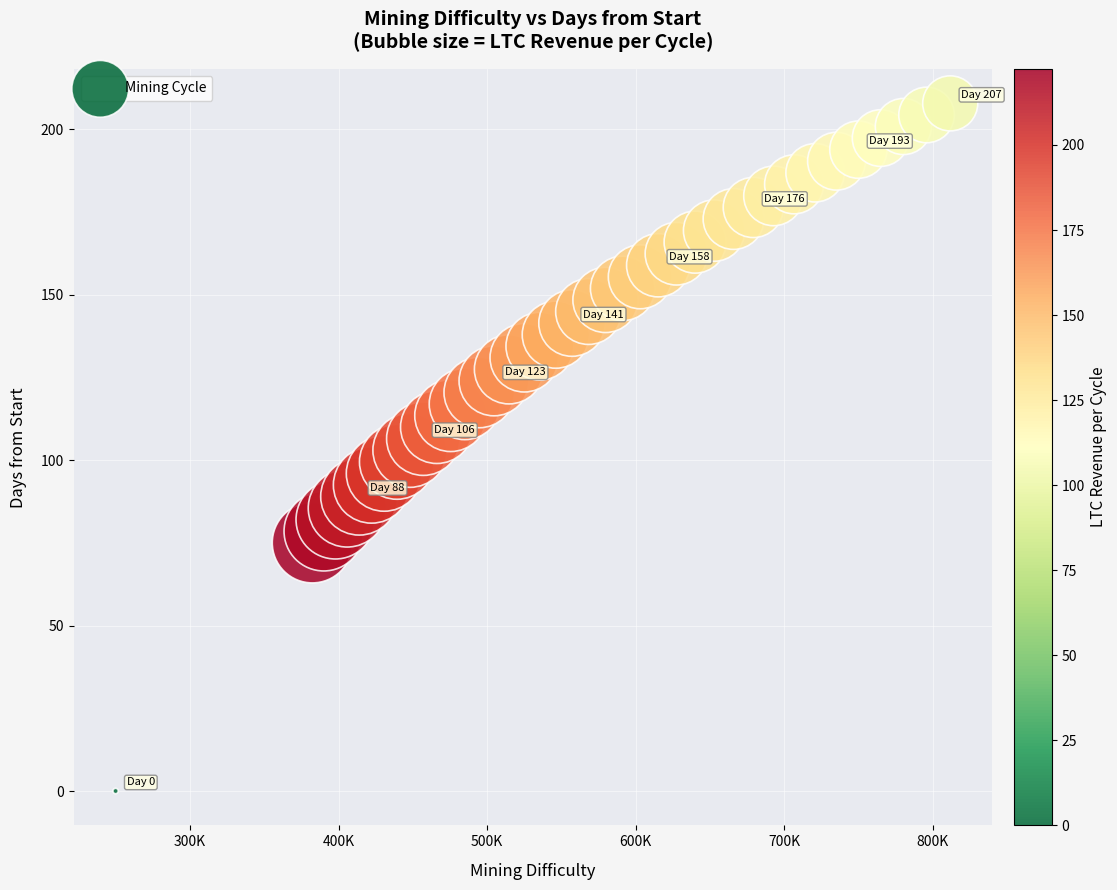

What is the range of X values (max minus min)?

561603.3